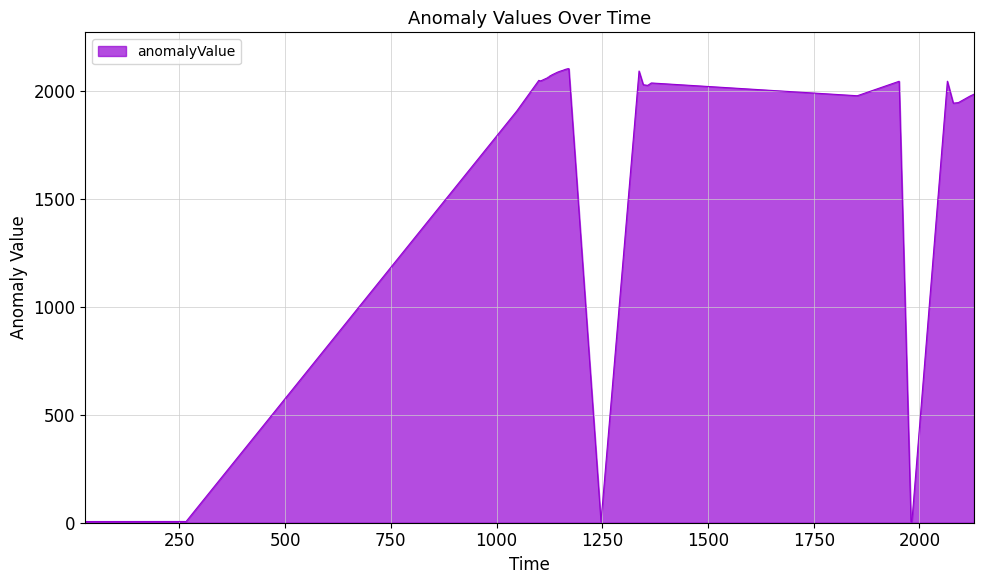

What is the maximum value shown in the chart?

2102.4